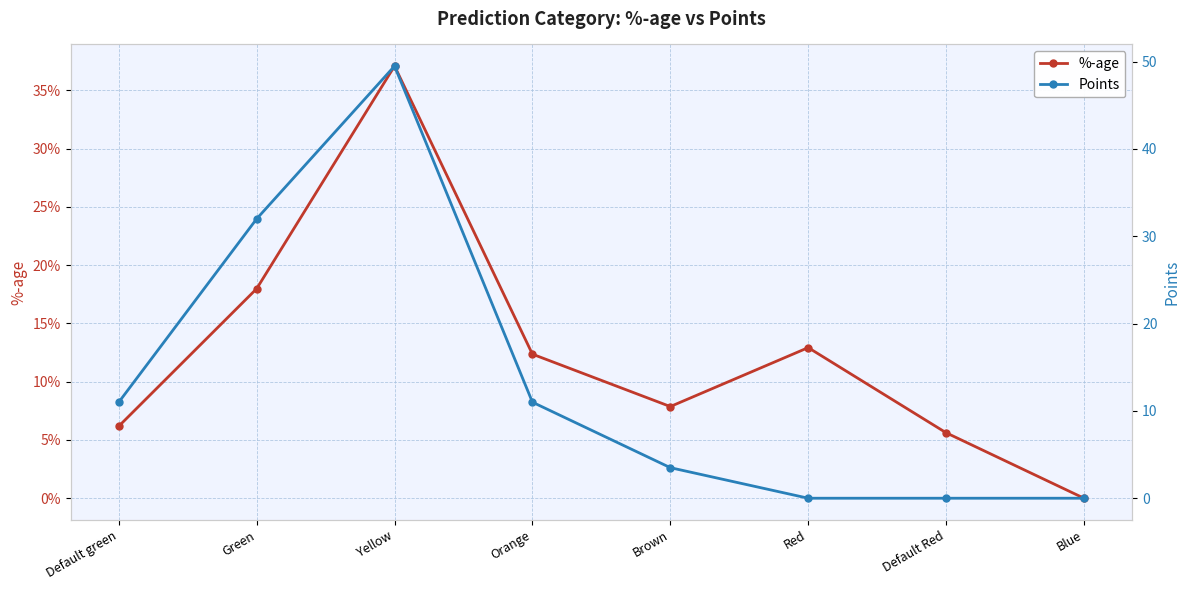

What is the difference between the %-age values at Blue and Yellow?

0.4